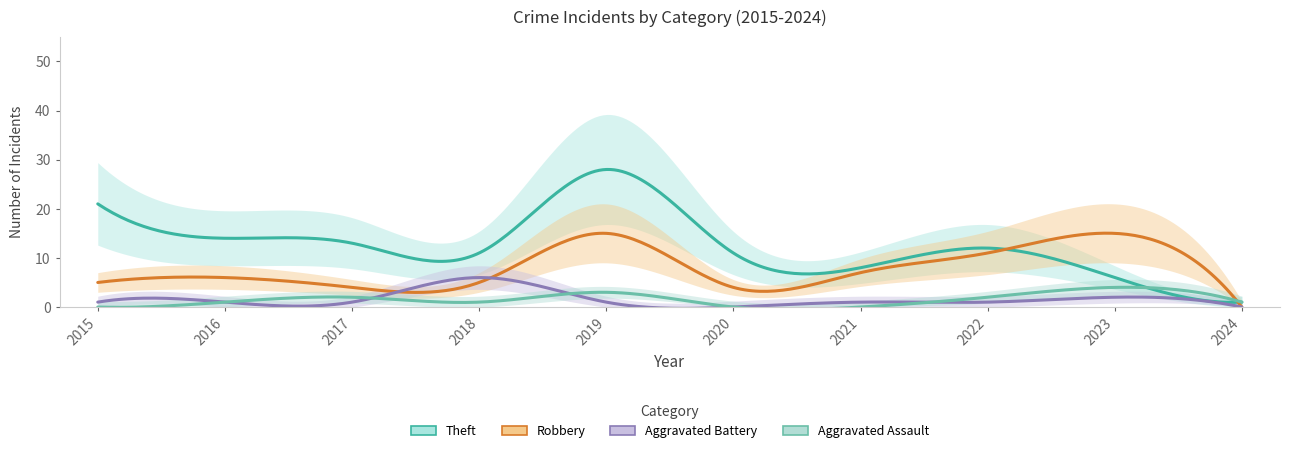

Between which two adjacent categories do Robbery and Aggravated Assault first intersect?

2023 and 2024